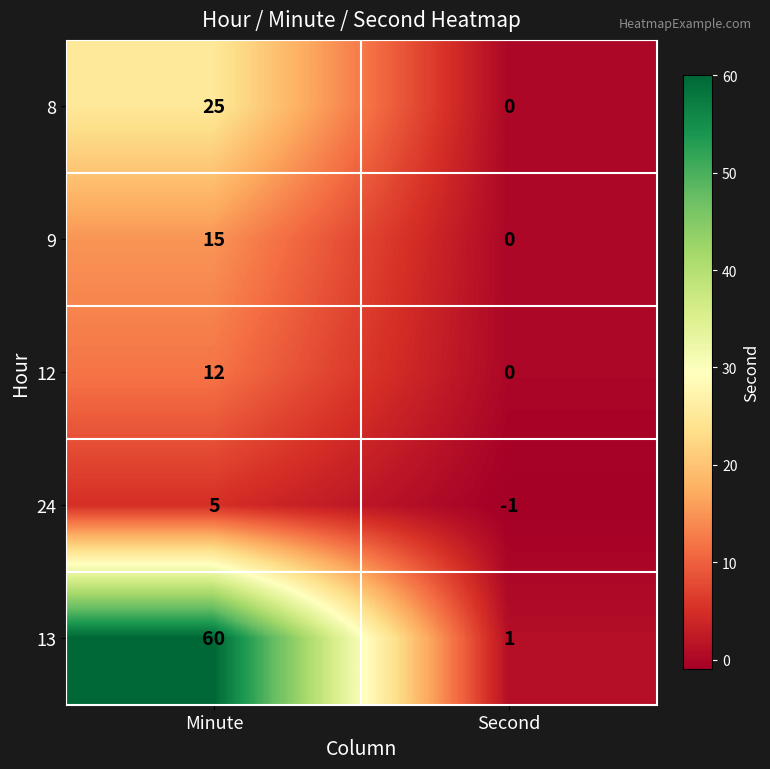

How many distinct data groups are displayed?

5